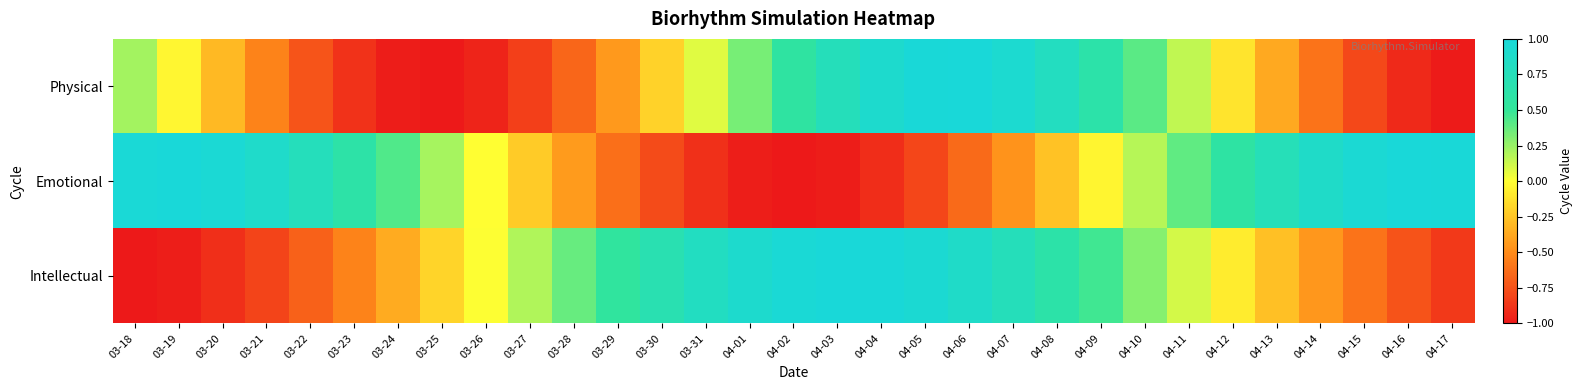

Which series has the widest spread of values?

Emotional